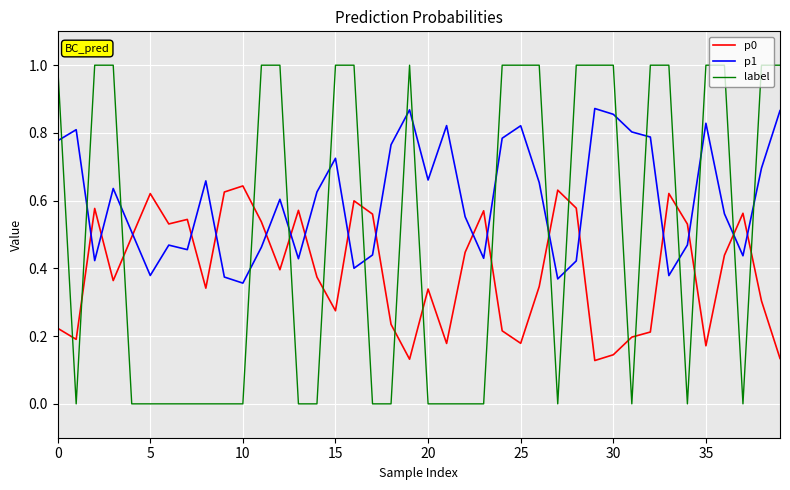

Which series has the largest total across all categories?

p1